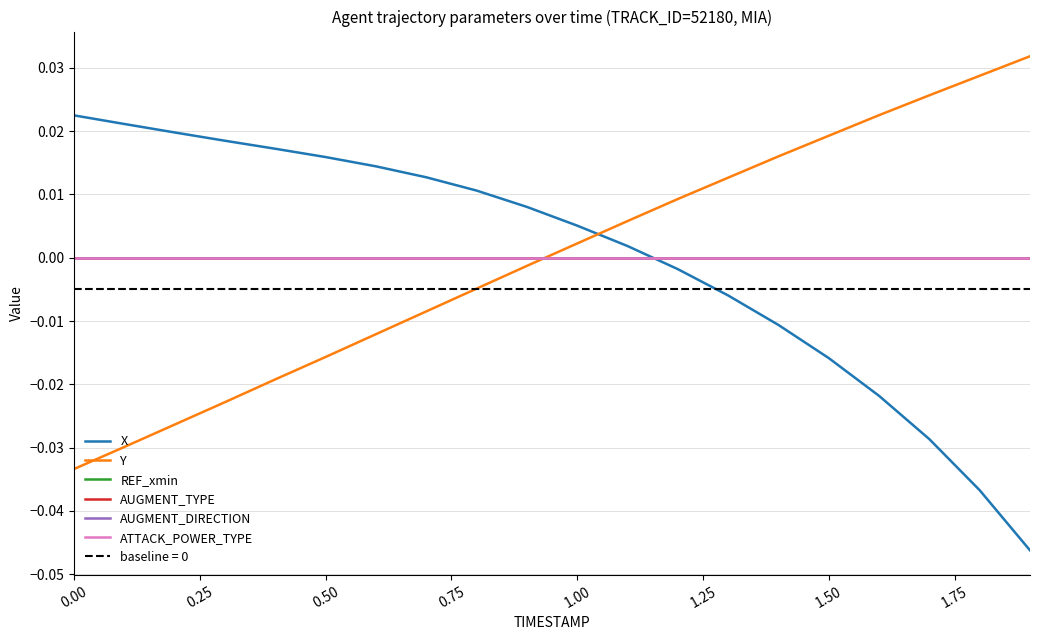

Is the value of ATTACK_POWER_TYPE at 0.50 greater than the value of AUGMENT_TYPE at 1.50?

No